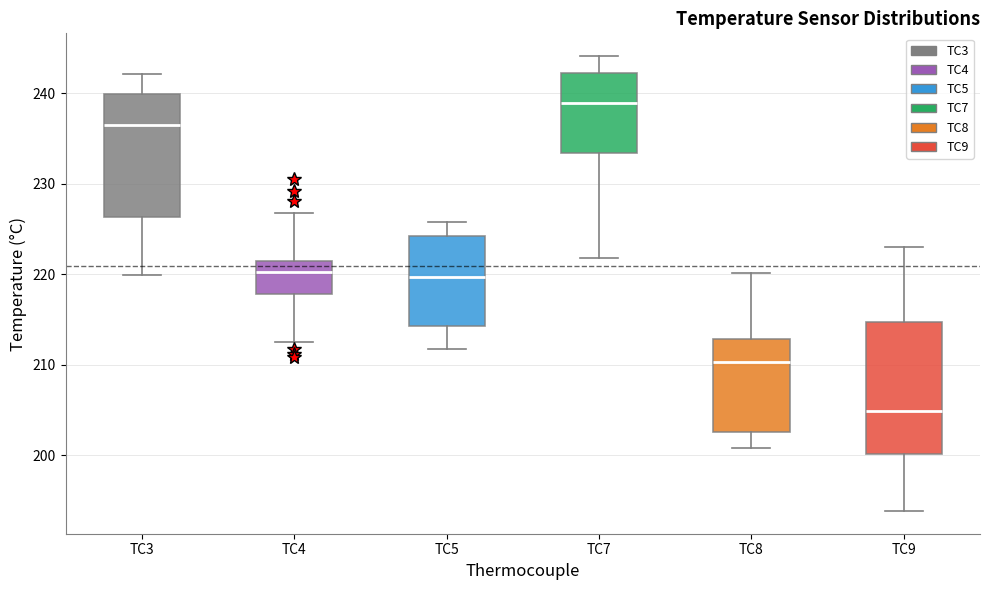

Which box is the tallest, from its lower edge to its upper edge?

TC9